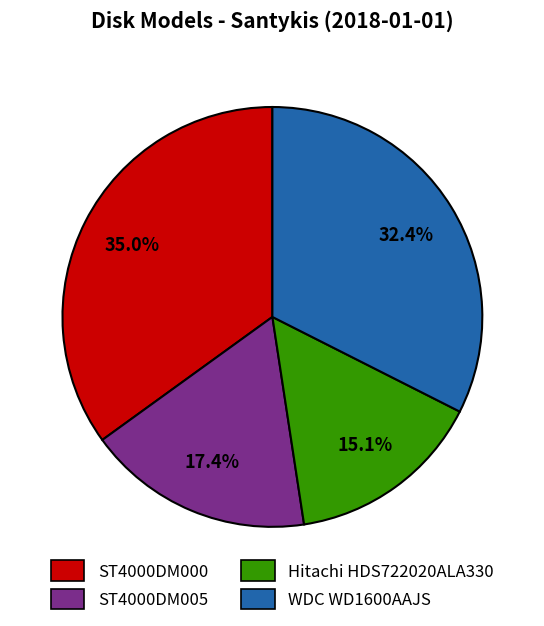

To the nearest percent, what portion does WDC WD1600AAJS represent?

32%